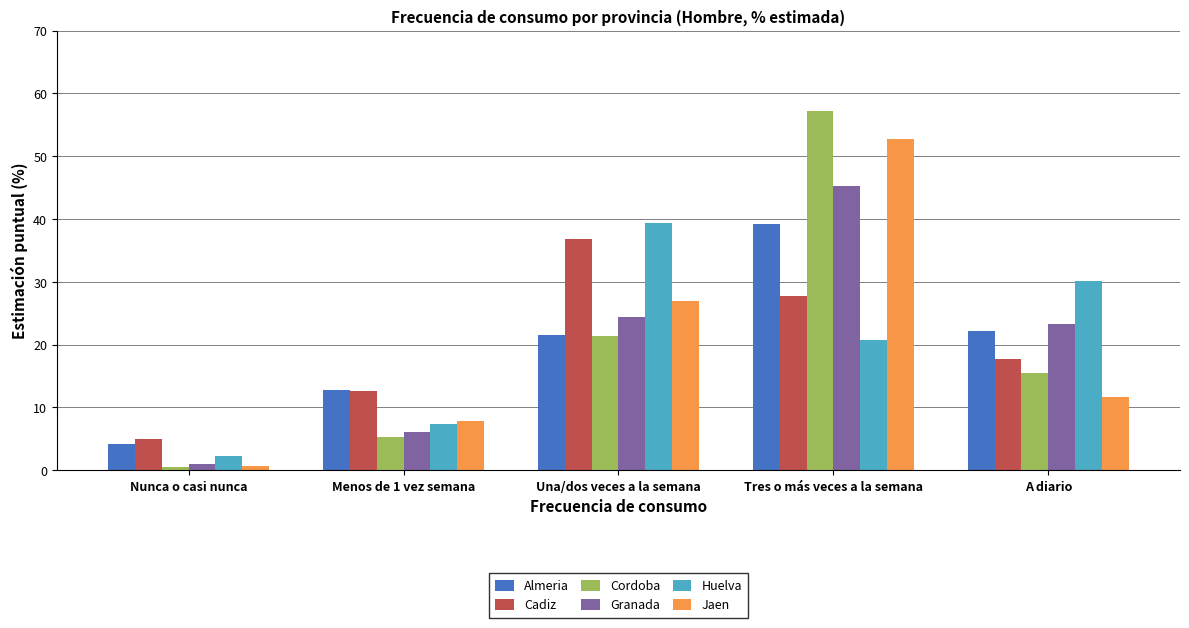

Does the chart contain stacked bars?

No